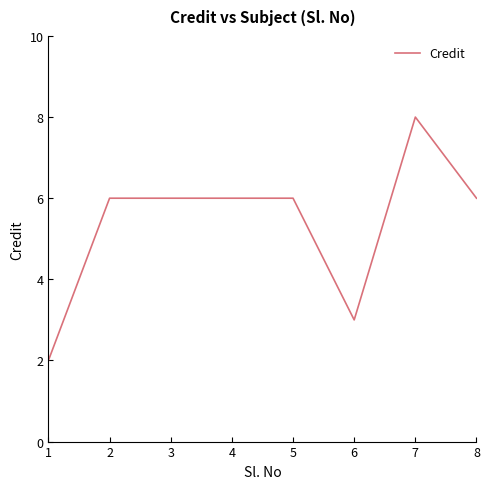

Is it true that the value at 5 is 4?

False